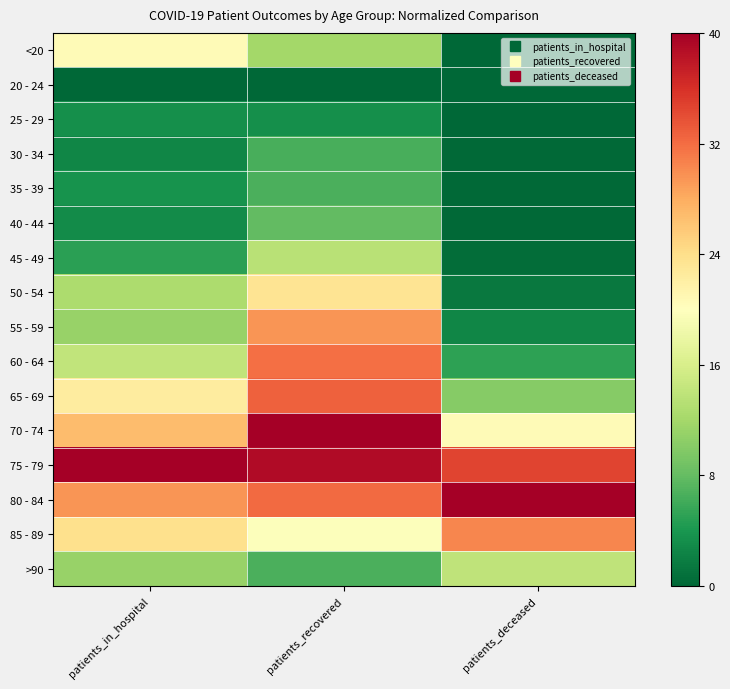

At which category does the chart reach its minimum across all series?

patients_in_hospital